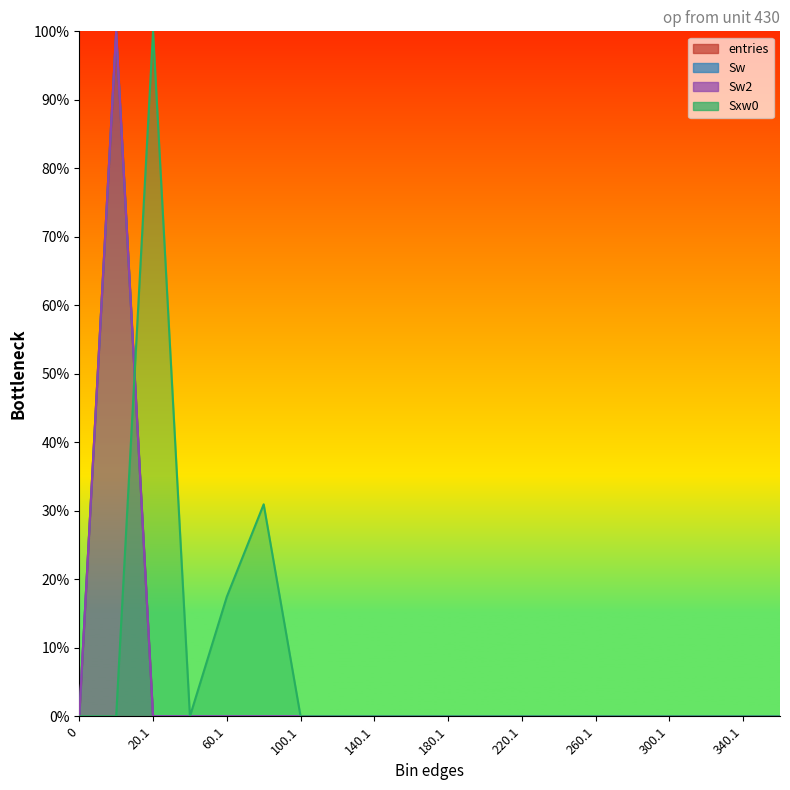

True or false: entries and Sw2 cross at least once.

False